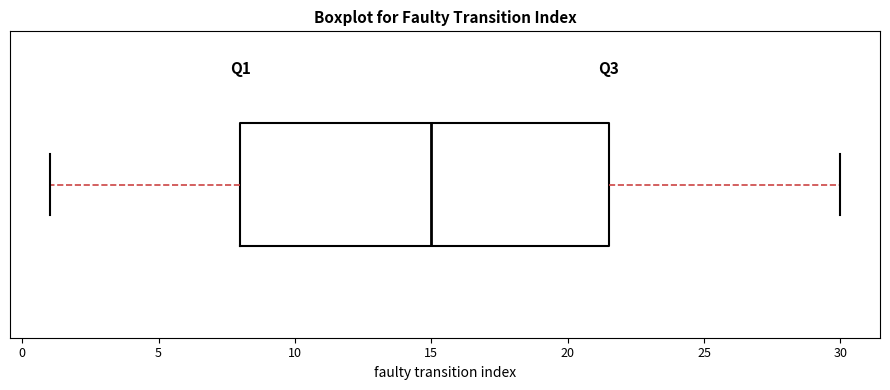

Read this box plot against the x-axis: the position of the median line, the range covered by the box, and the ends of both whiskers. The values are not printed on the chart, so give them approximately, as read against the axis.

median 15.0, box 8.0 to 21.5, whiskers 1.0 to 30.0